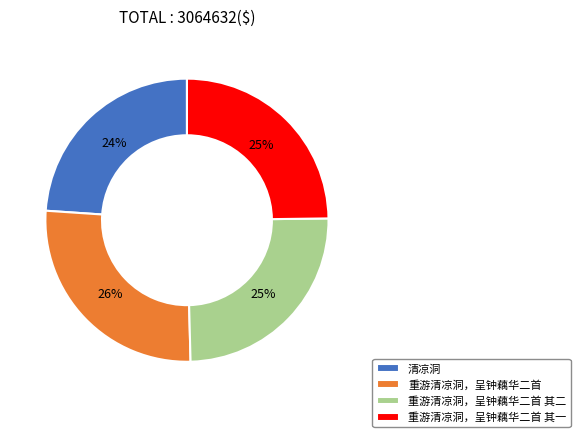

What is the ratio of the value at 重游清凉洞，呈钟藕华二首 其一 to the value at 重游清凉洞，呈钟藕华二首 其二?

1.0